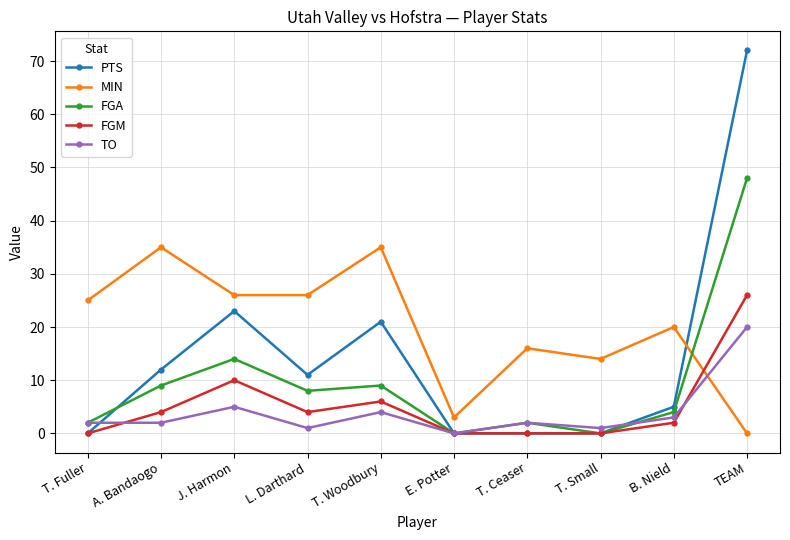

What is the maximum value for FGM?

26